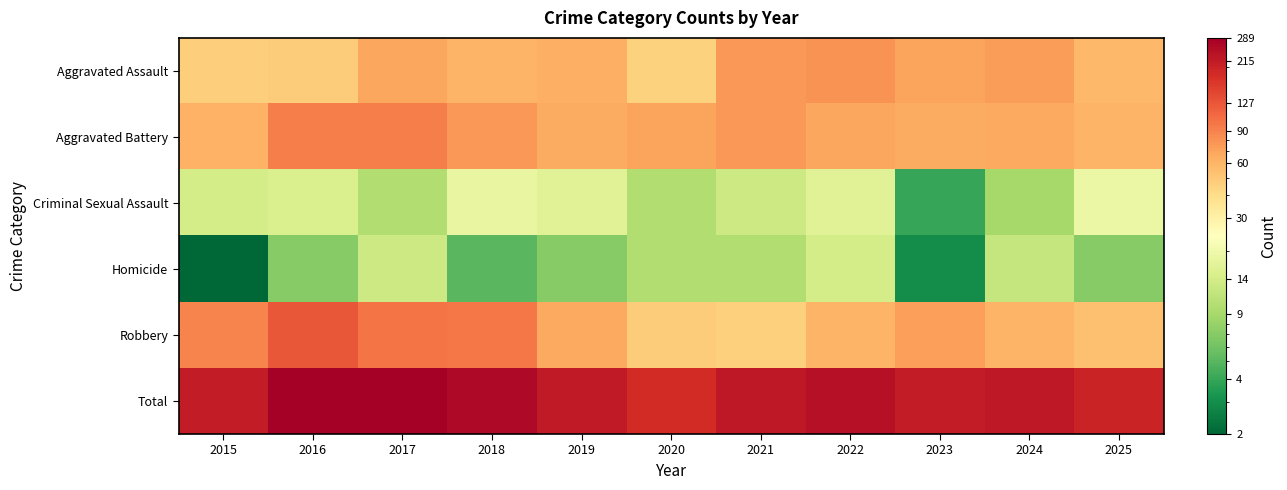

What is the smallest value displayed?

2